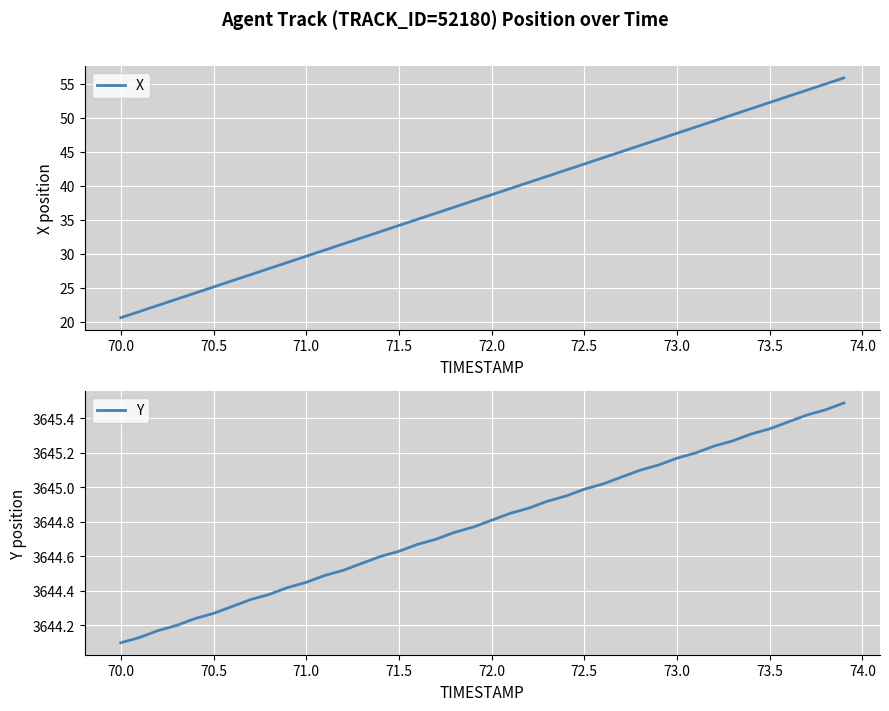

How many values in the X series are below 38?

20